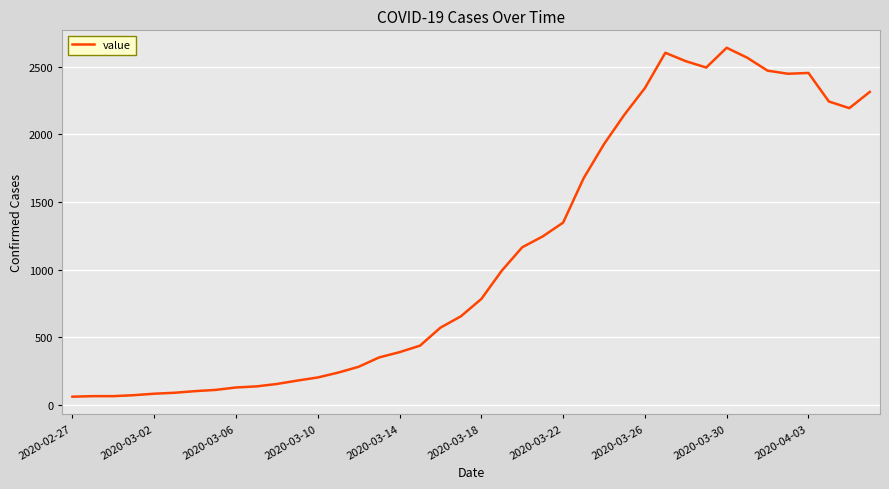

Does the chart display data point markers on the line(s)?

No